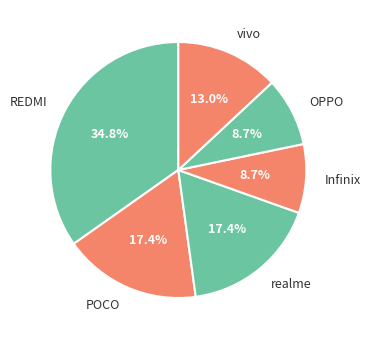

Is it true that vivo is 18% of the pie?

False